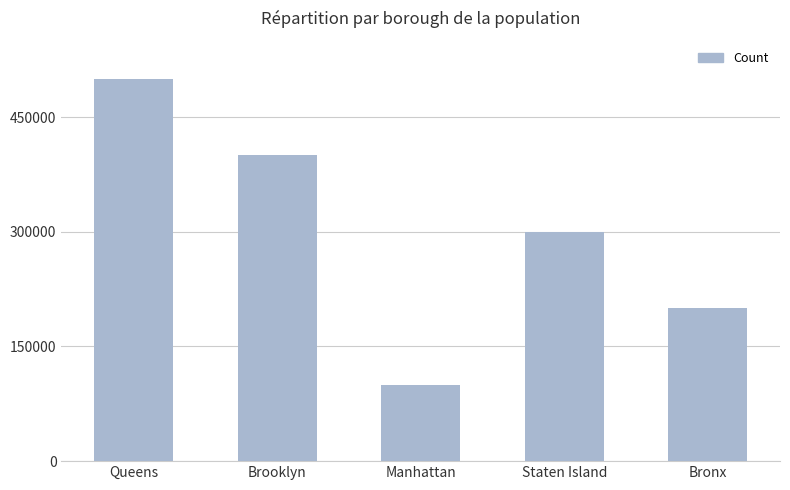

At which label does the data first exceed 300000?

Queens